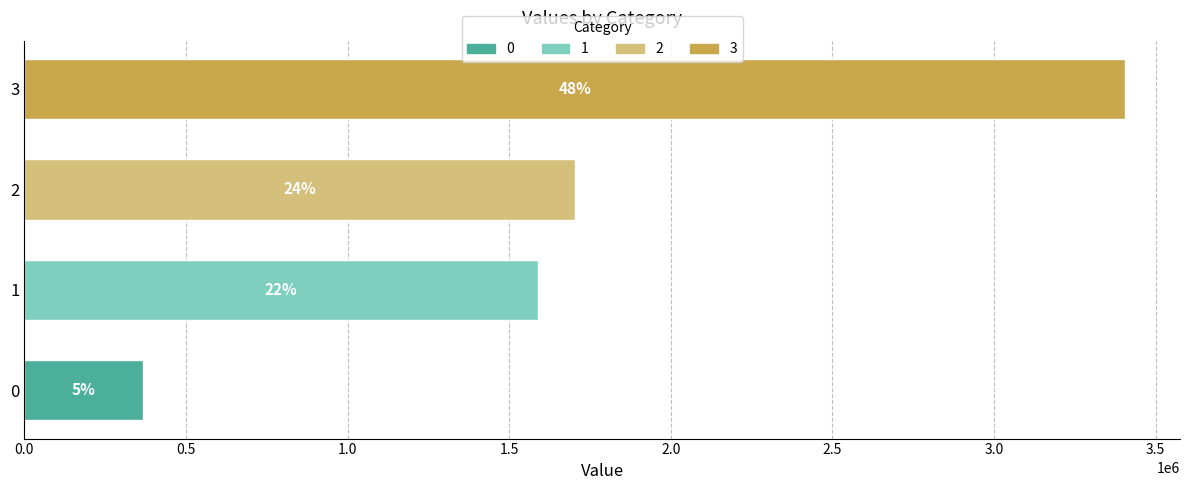

How many bars are there in total?

4